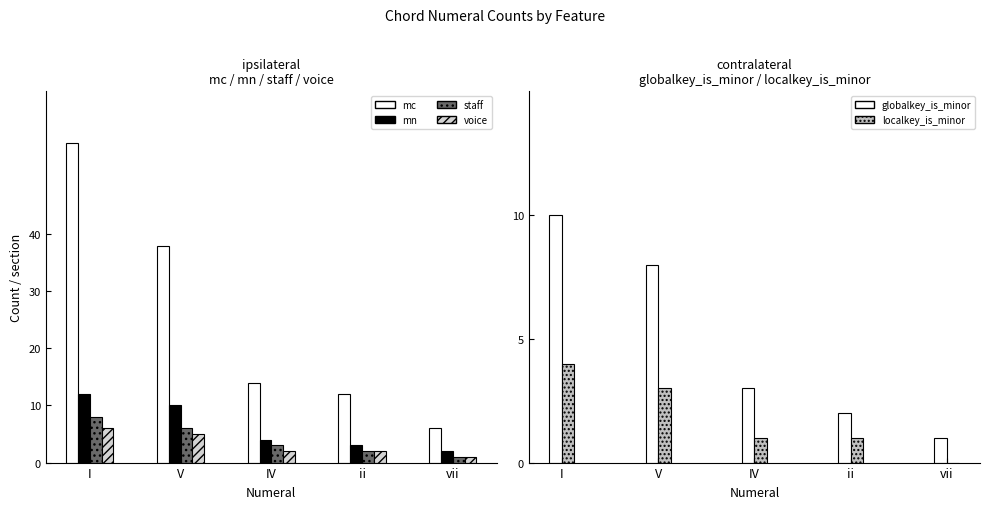

Which label corresponds to the smallest value in the chart?

vii